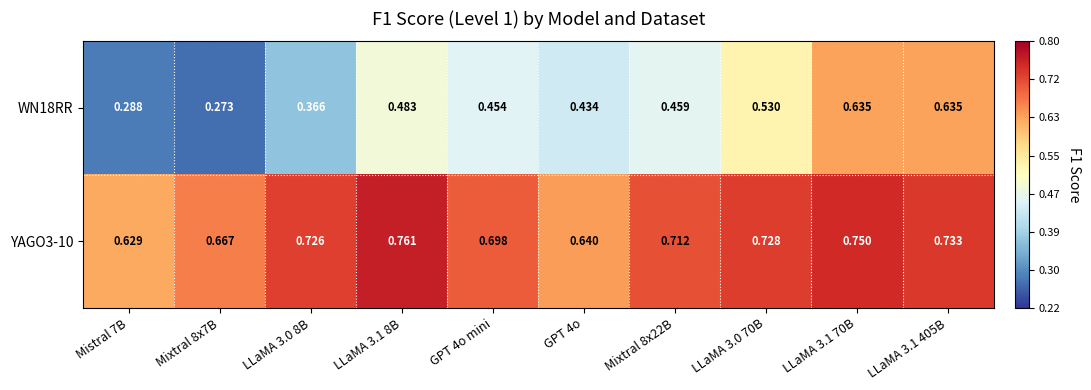

Is the value of YAGO3-10 at LLaMA 3.0 70B greater than the value of WN18RR at GPT 4o?

Yes